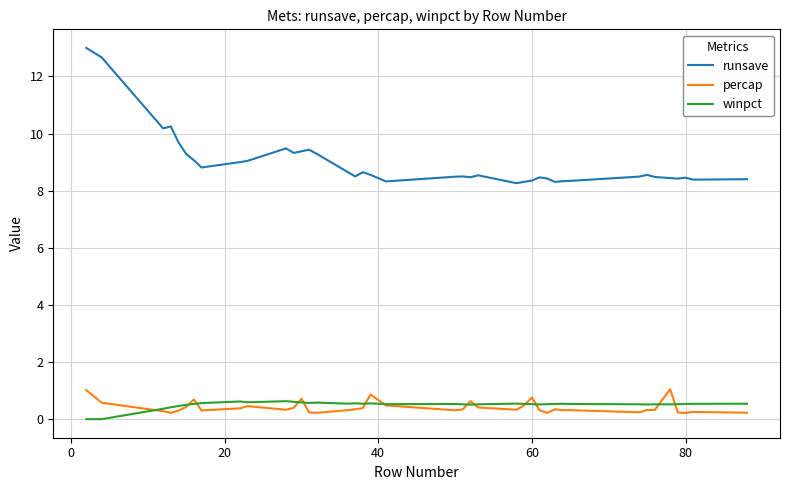

What is the average value of the winpct series?

0.5